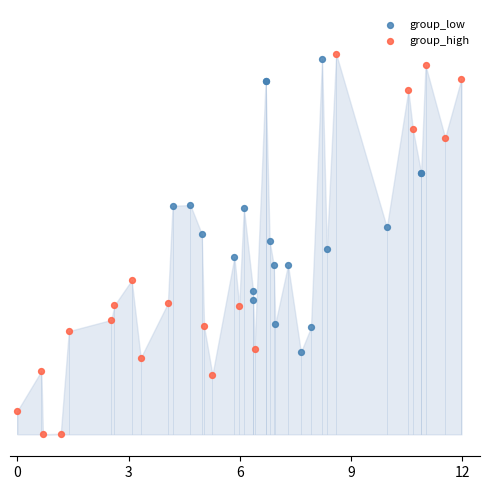

What are all the series names shown in the legend?

group_low, group_high